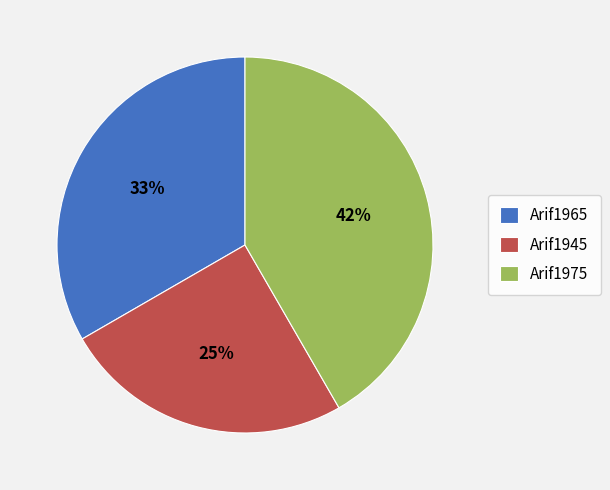

Does Arif1975 represent more than half of the total?

No